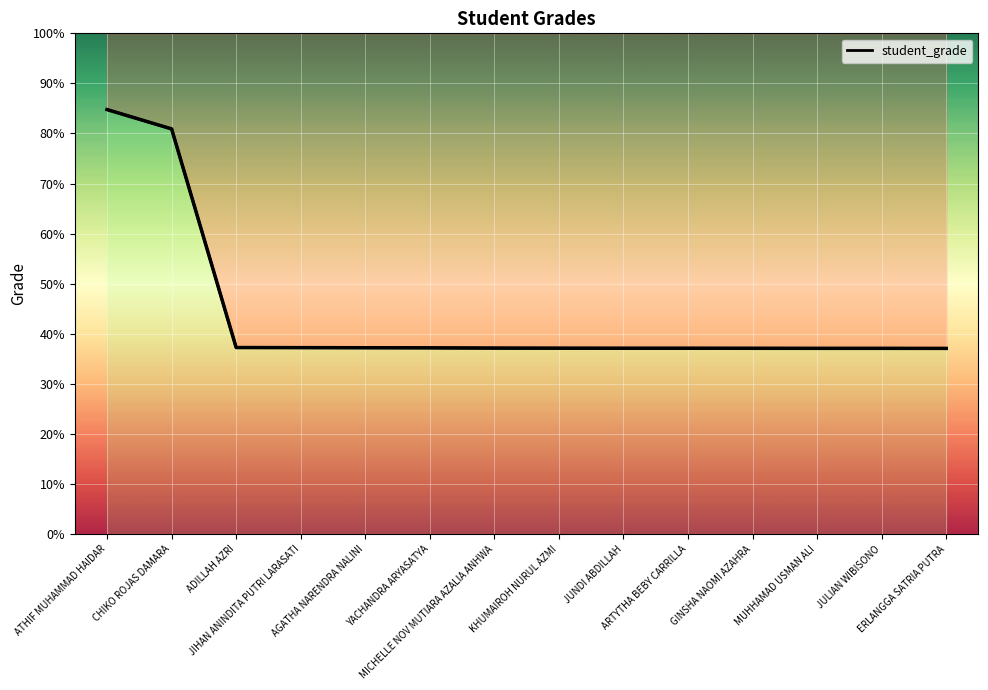

True or false: there are more than 1 points higher than both neighbors.

False